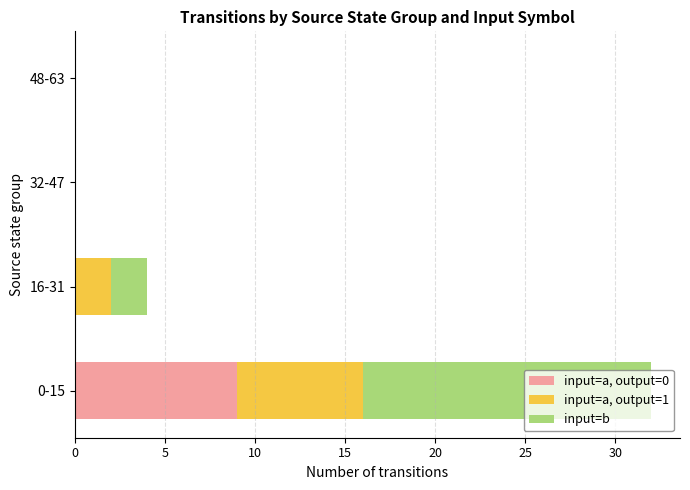

At which category is the sum across all series the highest?

0-15